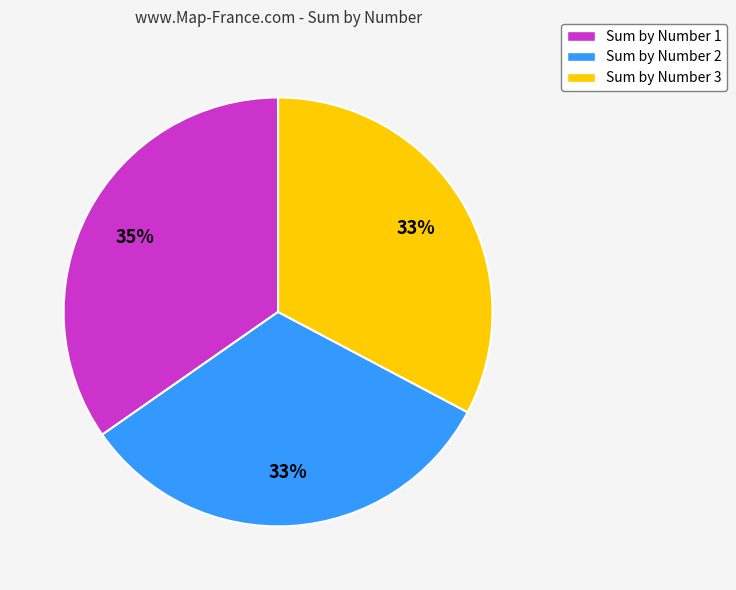

What is the largest slice in the pie chart?

Sum by Number 1